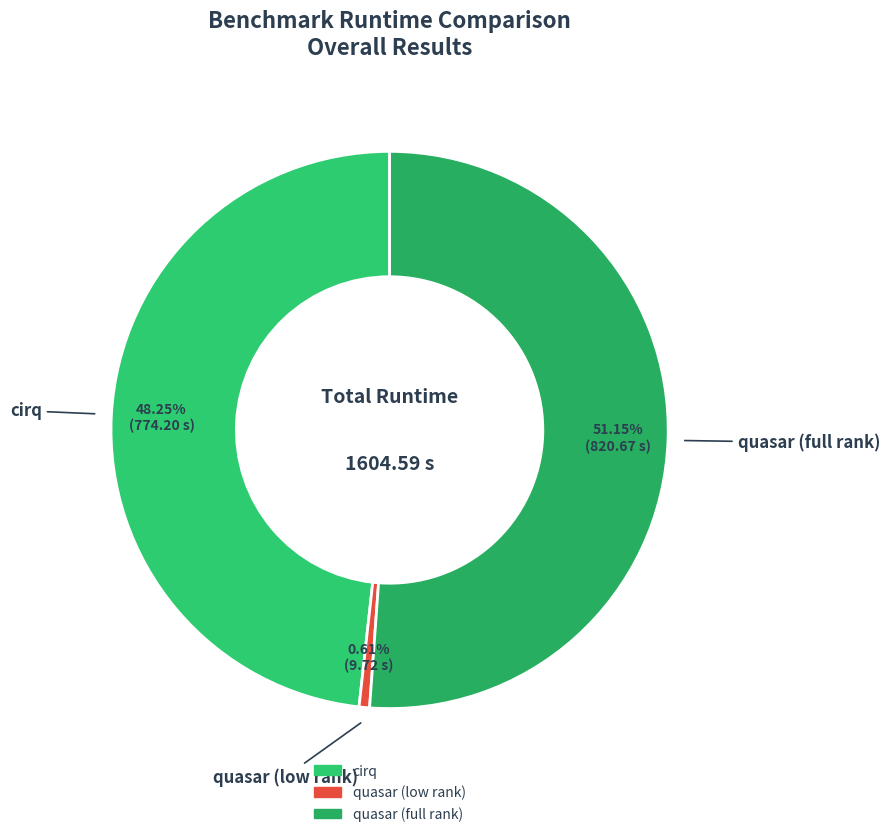

Rank the categories by value from highest to lowest.

quasar (full rank), cirq, quasar (low rank)